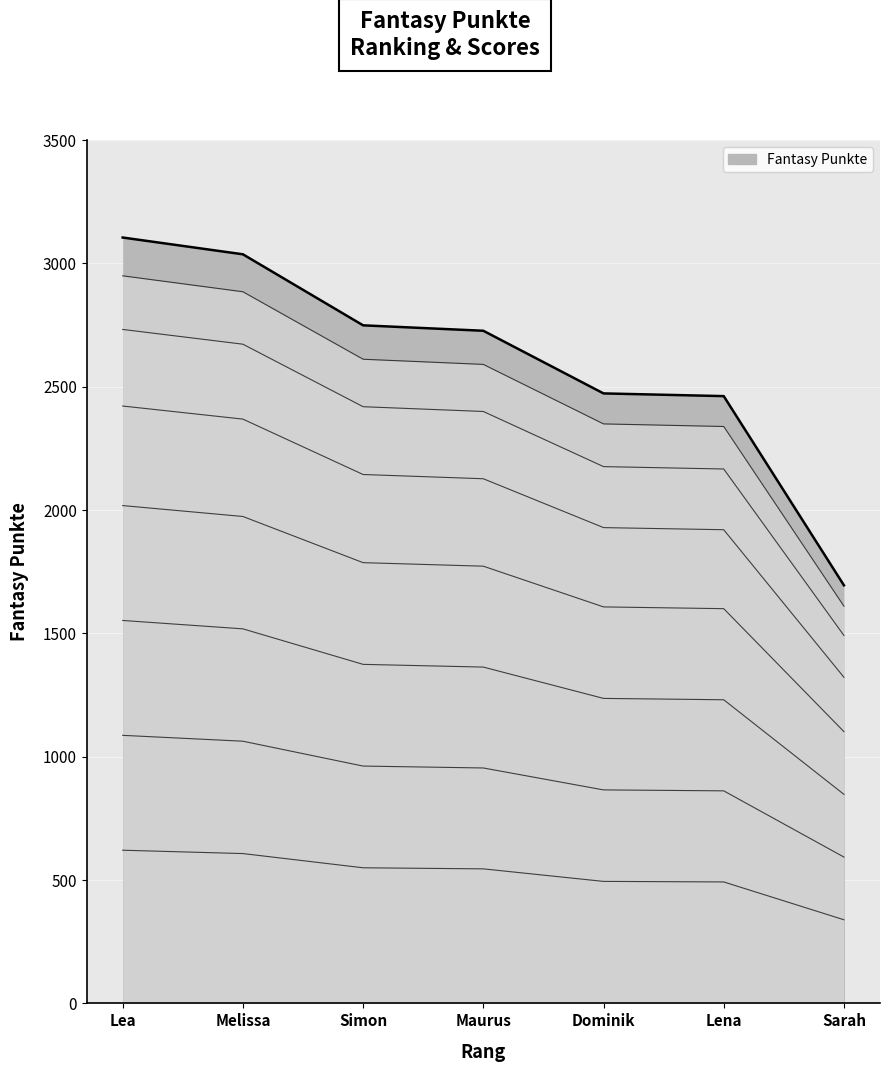

What is the value of the 1st point from the left?

621.0